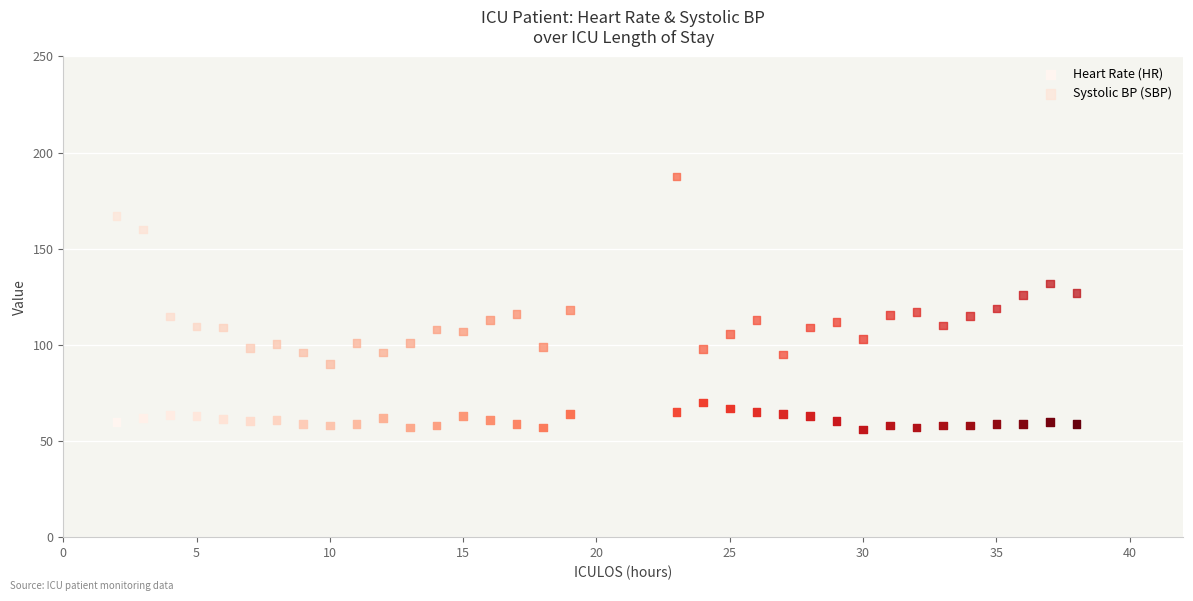

In the Systolic BP (SBP) series, what Y value is closest to 138?

132.0